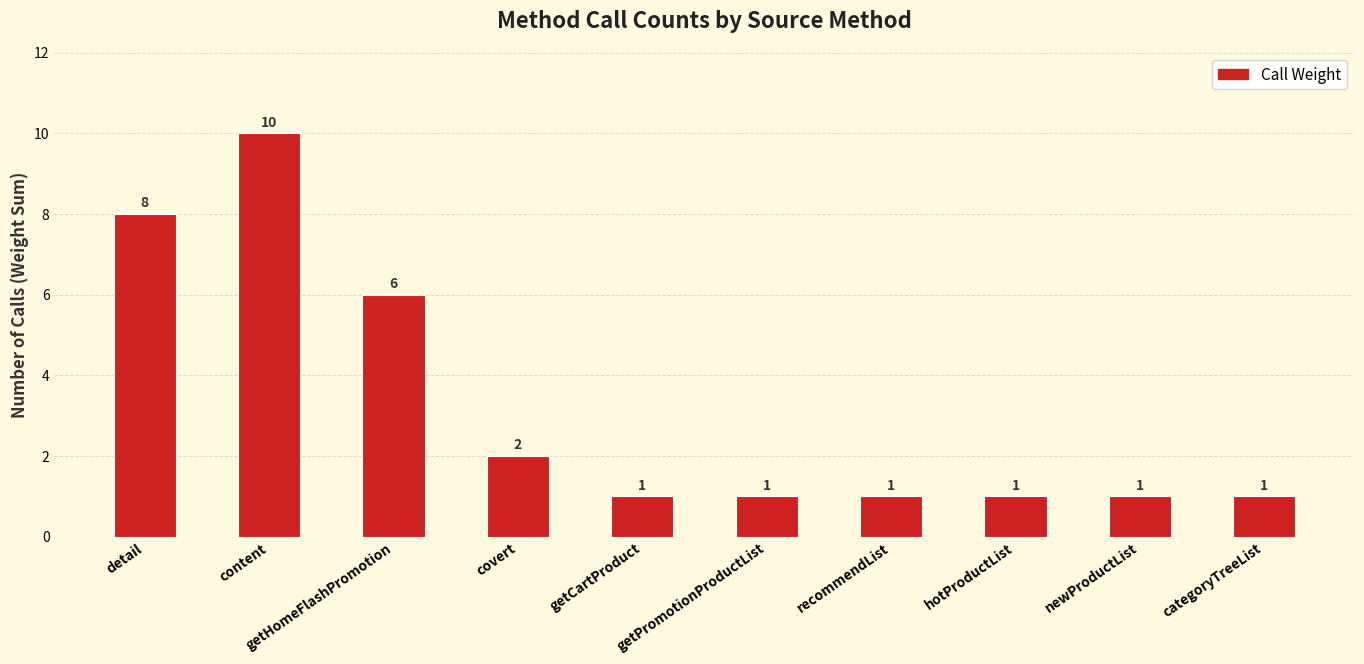

Reading left to right, what are all the values shown in this chart?

detail=8	content=10	getHomeFlashPromotion=6	covert=2	getCartProduct=1	getPromotionProductList=1	recommendList=1	hotProductList=1	newProductList=1	categoryTreeList=1